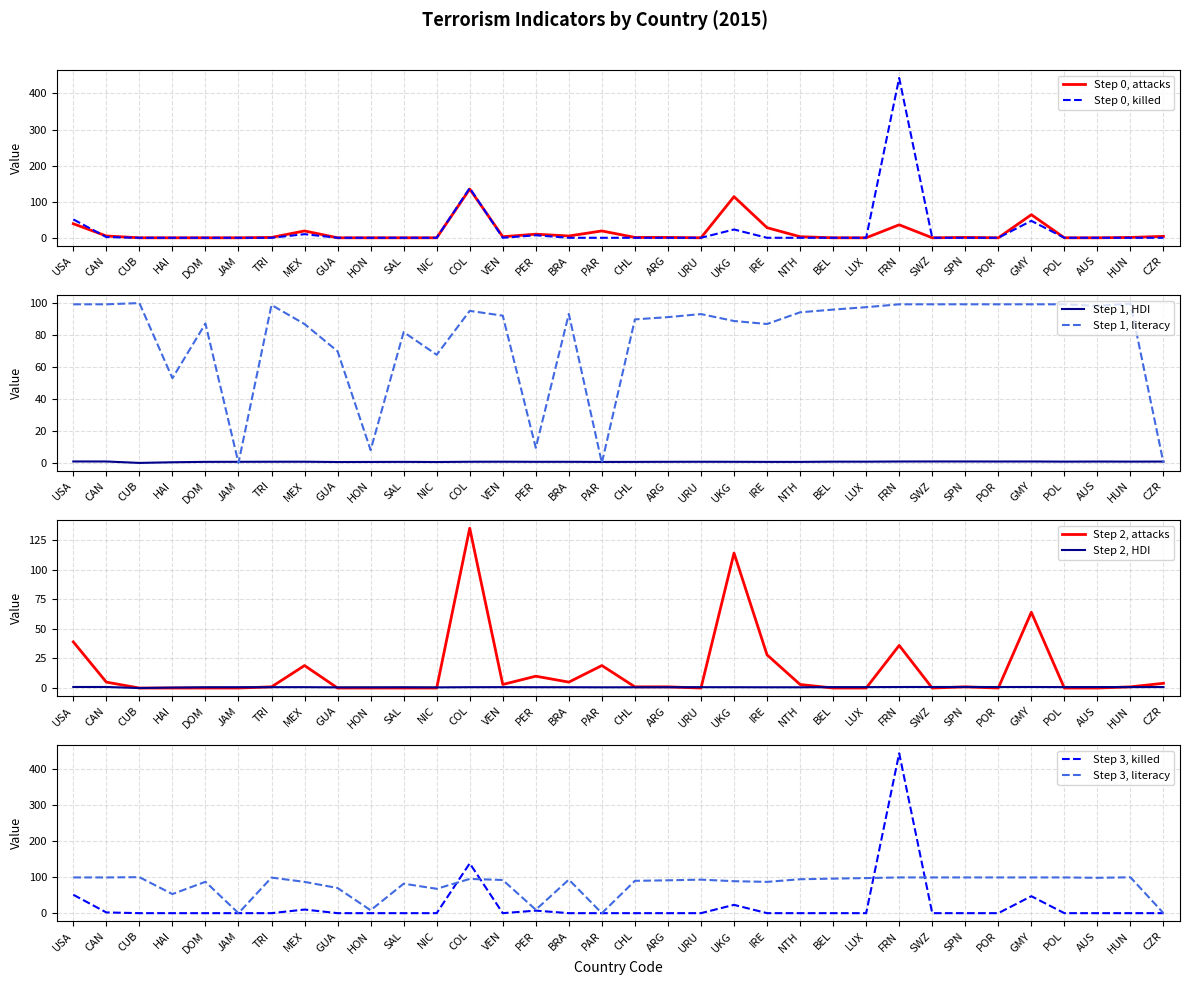

Is it true that killed equals 0.0 at BEL?

True